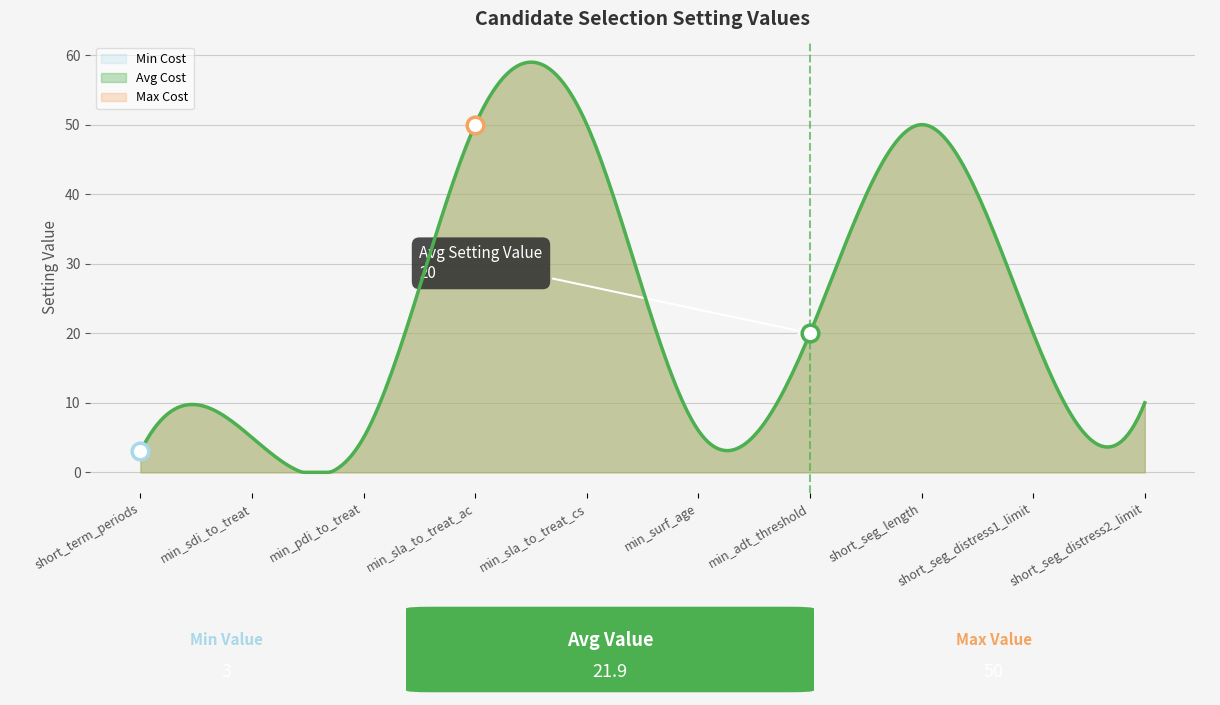

At which label is the value closest to 26?

min_adt_threshold